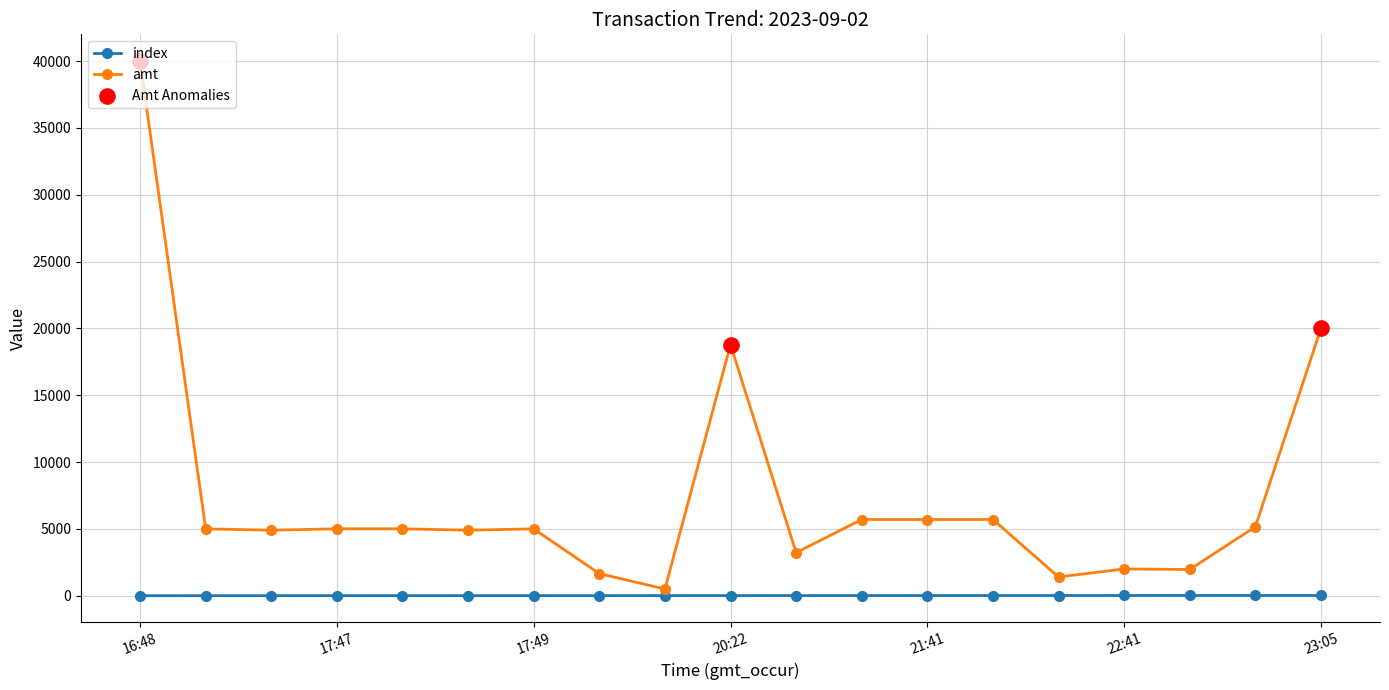

Which series has the largest total across all categories?

amt